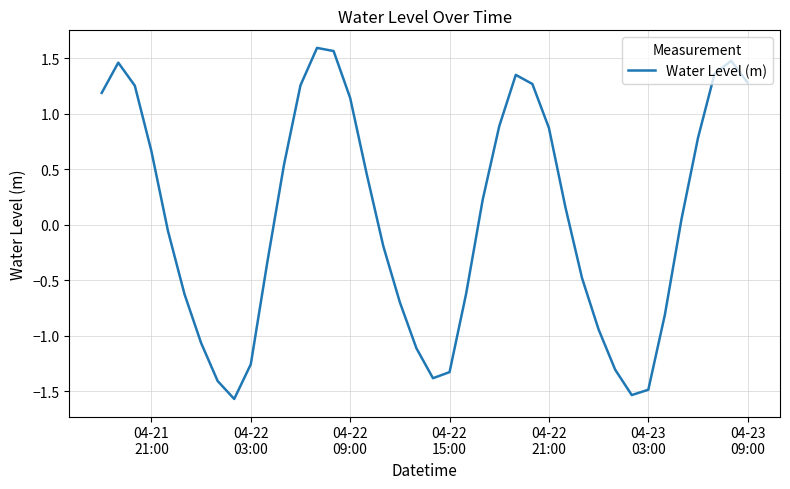

What is the difference between the maximum and minimum values?

3.2